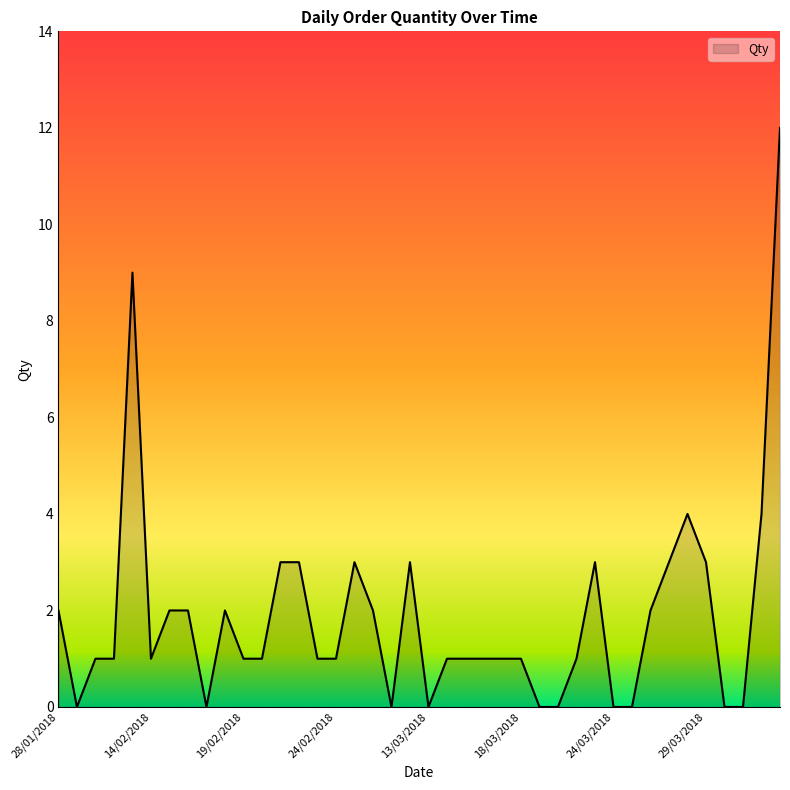

What is the difference between the second highest and minimum values?

9